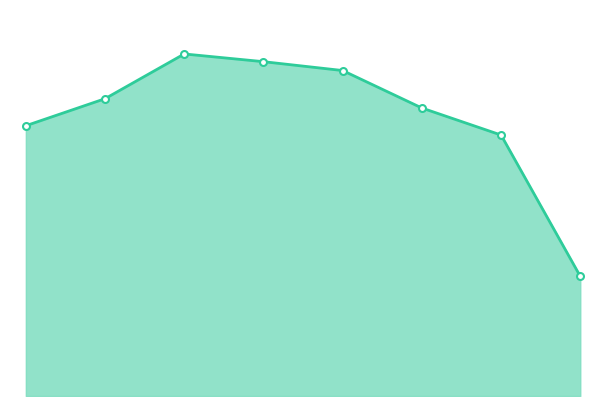

How many lines are shown in the chart?

1